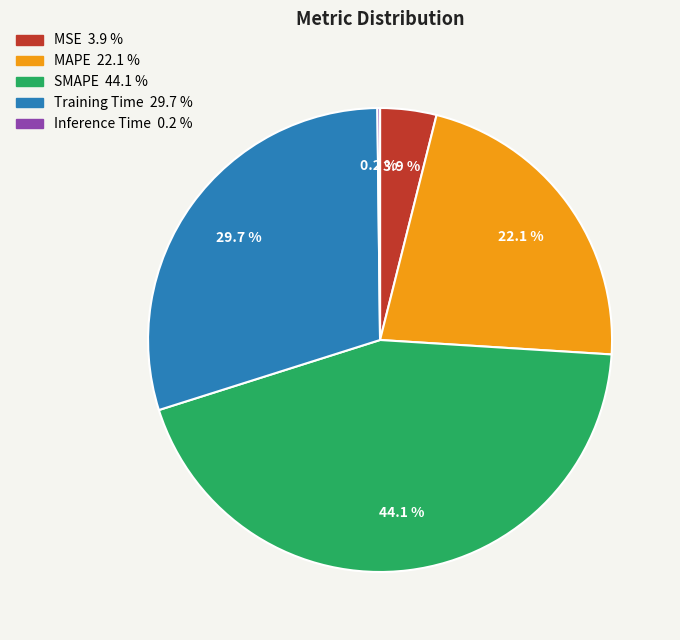

Is there any slice that represents more than half of the pie?

No